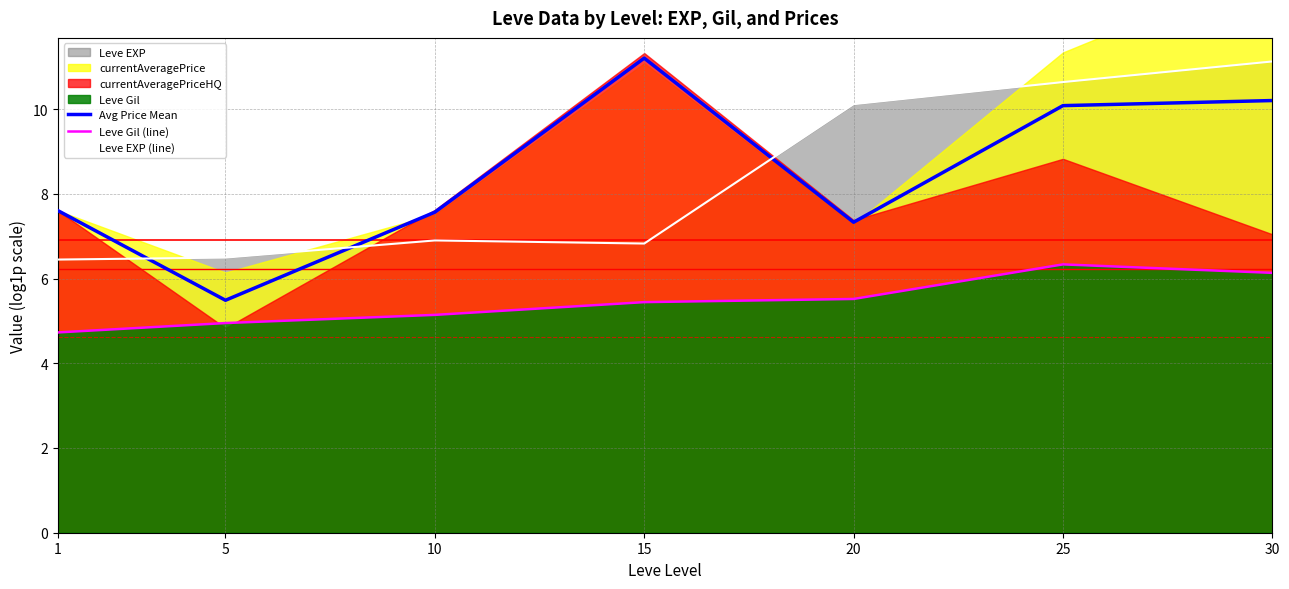

How many interior local valleys does the Leve EXP (line) series have?

1